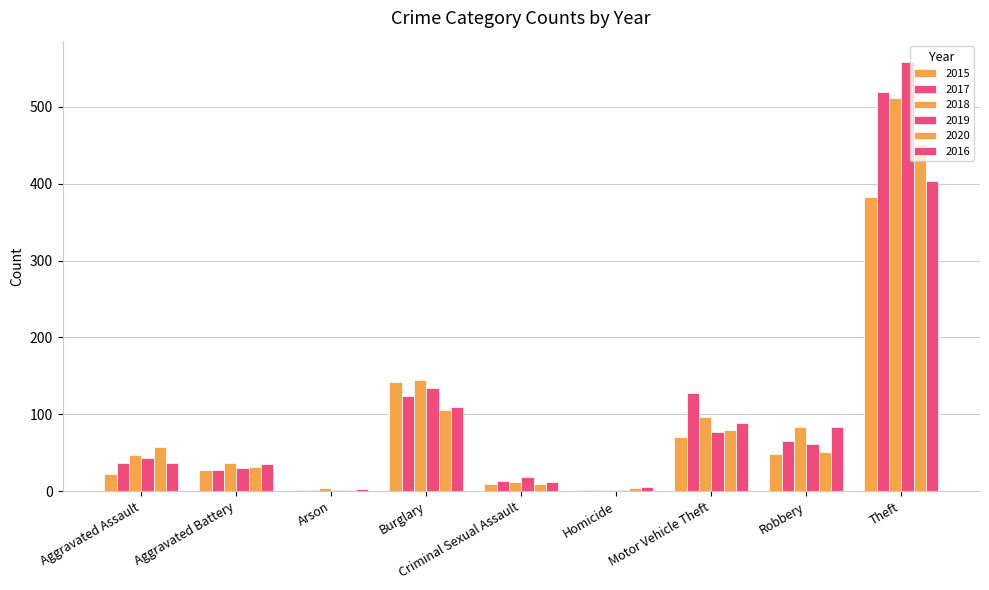

Where does the 2017 series first go above 37?

Burglary